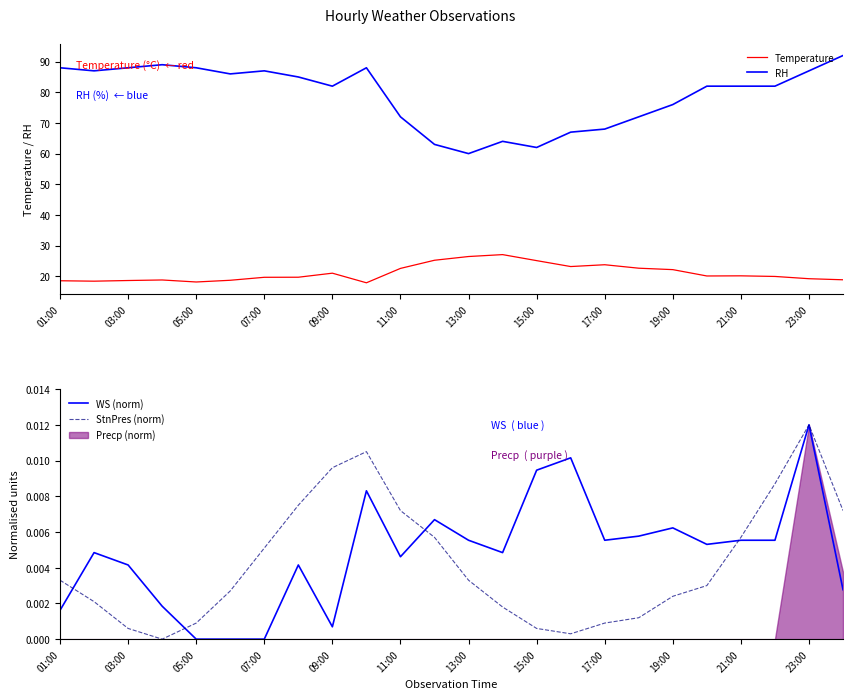

What is the difference between the second highest and second lowest values in the Temperature series?

8.3